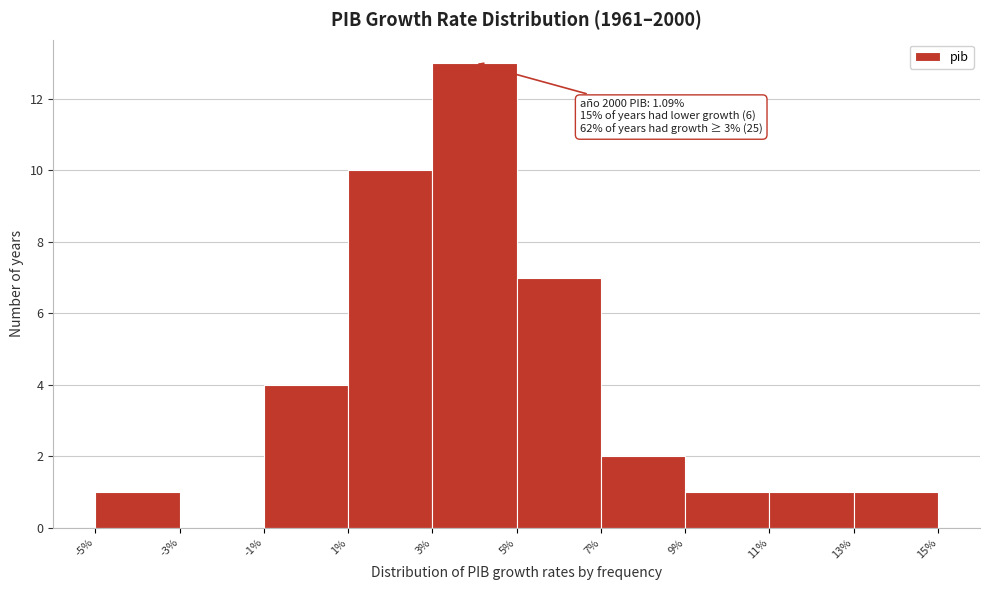

Over which range of the x-axis is the bar tallest?

3% to 5%